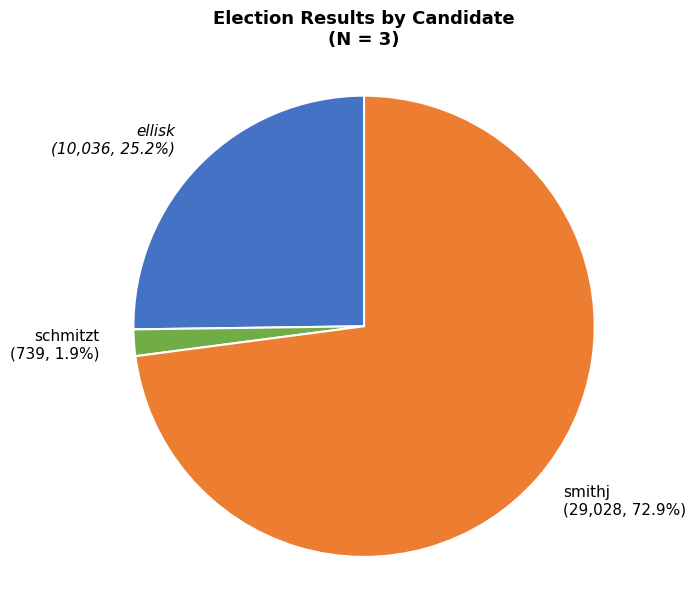

To the nearest percent, what is the difference between the largest and smallest slice percentages?

71%